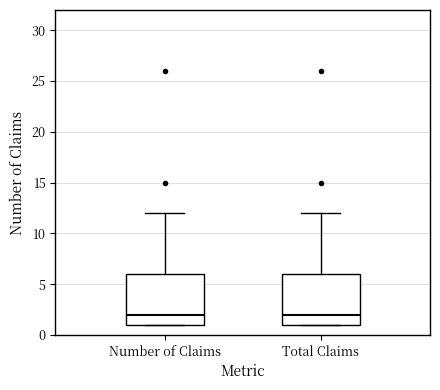

Reading left to right, read every box against the y-axis: the position of its median line, the range the box covers, and the ends of its whiskers. The values are not printed on the chart, so give them approximately, as read against the axis.

Number of Claims: median 2, box 1 to 6, whiskers 1 to 12
Total Claims: median 2, box 1 to 6, whiskers 1 to 12